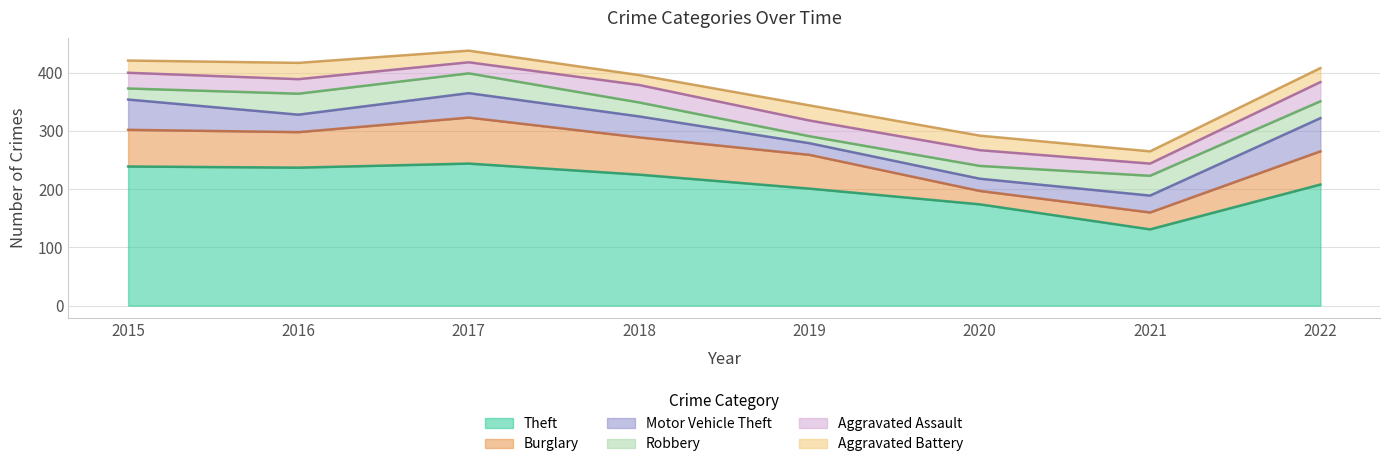

Reading left to right, transcribe all the data shown in this chart.

Theft: 239	237	244	225	201	174	131	208
Burglary: 63	61	79	64	58	23	29	57
Motor Vehicle Theft: 52	30	42	36	20	21	29	57
Robbery: 19	36	34	24	12	22	34	29
Aggravated Assault: 27	25	19	30	27	27	21	33
Aggravated Battery: 21	28	20	17	26	25	21	24